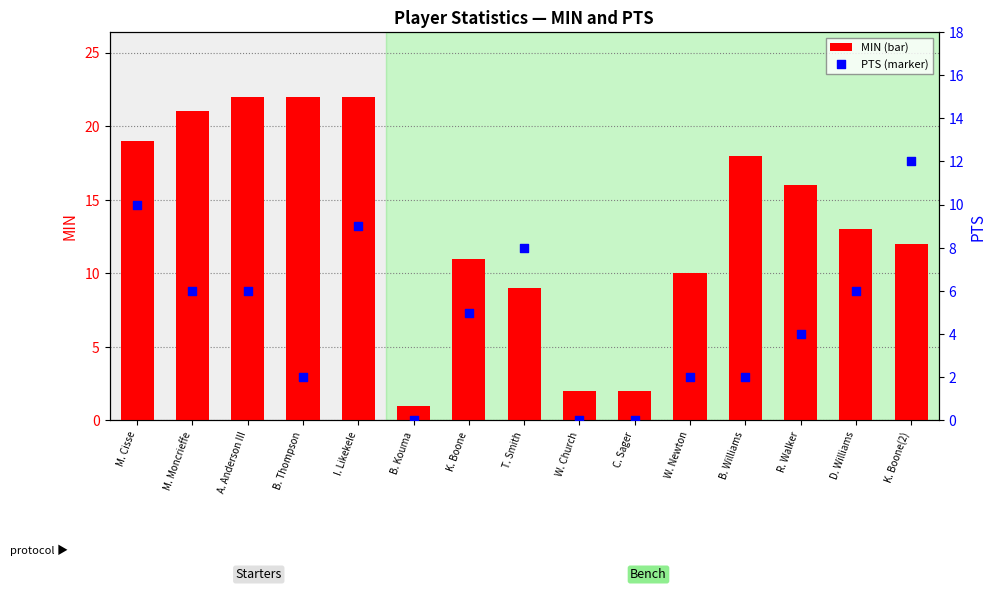

Which series reaches the maximum Y coordinate?

MIN